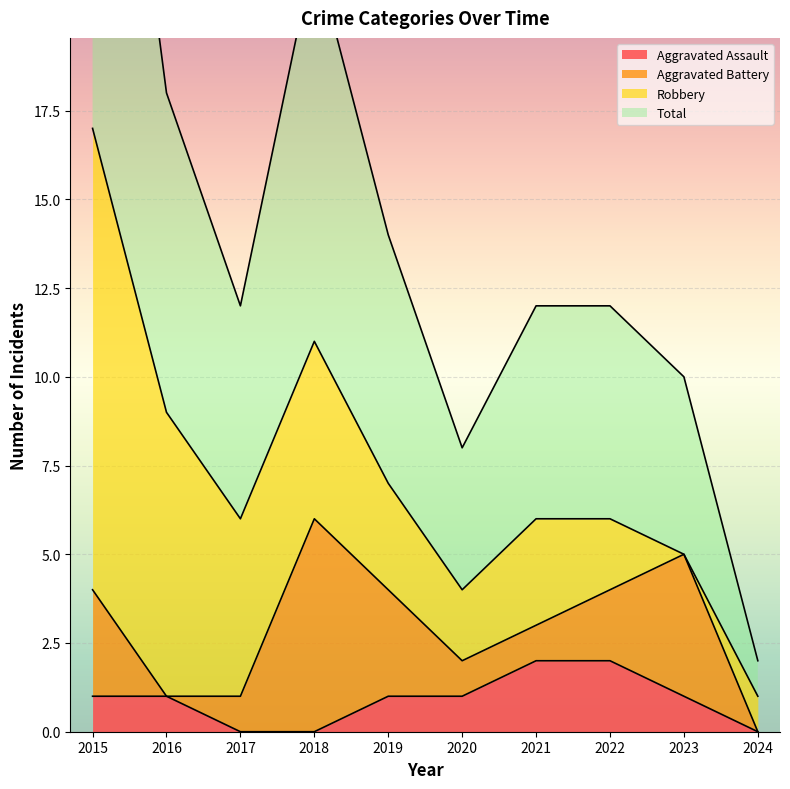

What is the sum of the Aggravated Assault values at 2019 and 2018?

1